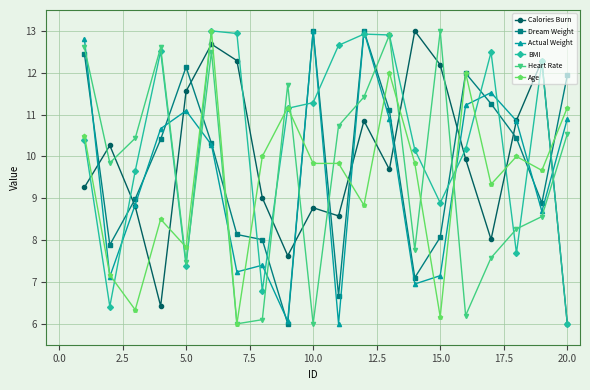

What is the value of the Age point at the 17th from the left?

9.3